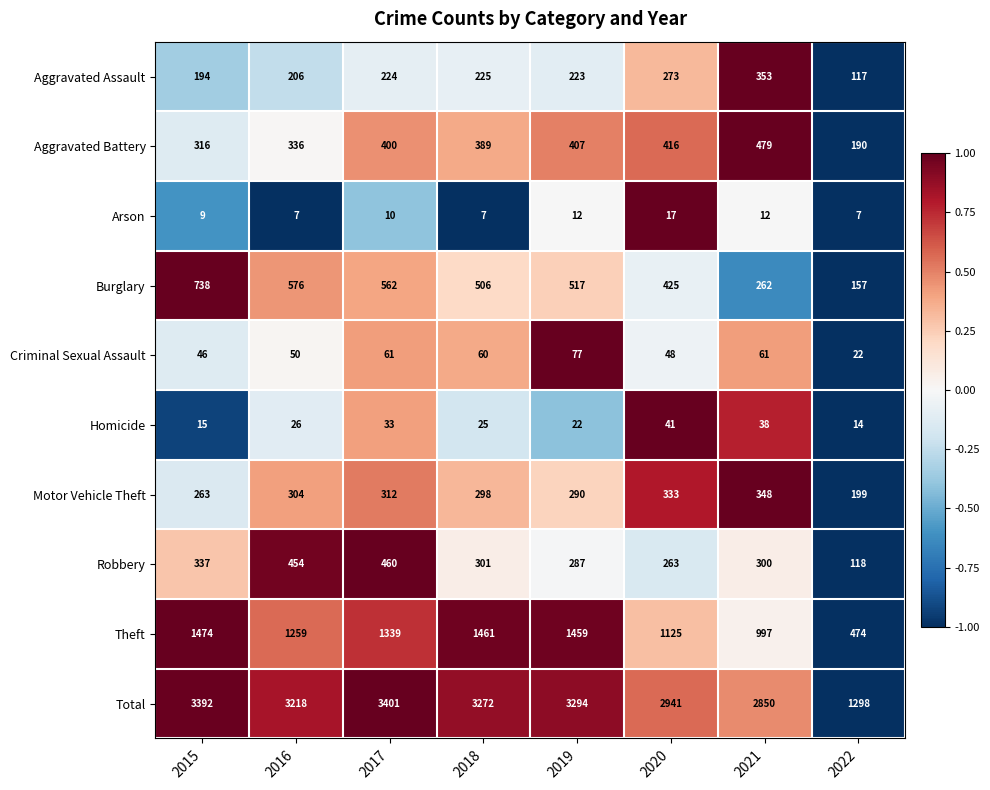

Which series has the widest spread of values?

Total